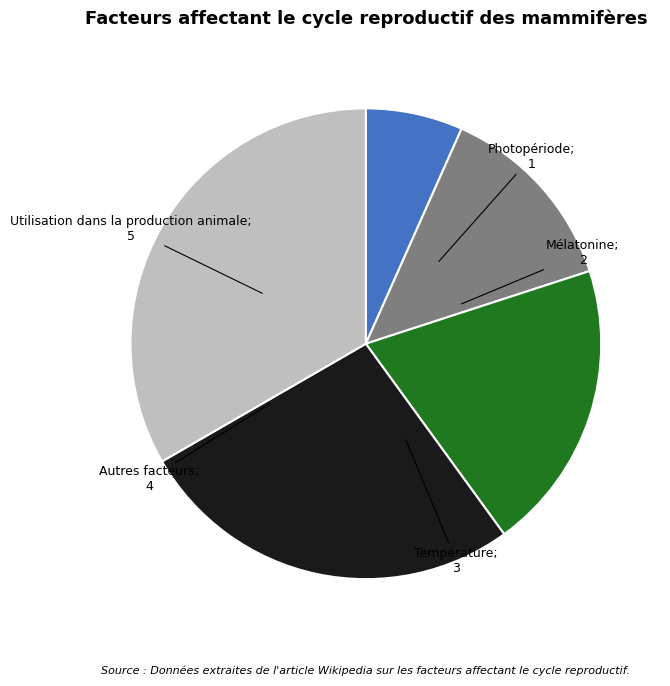

Does any single category account for the majority?

No